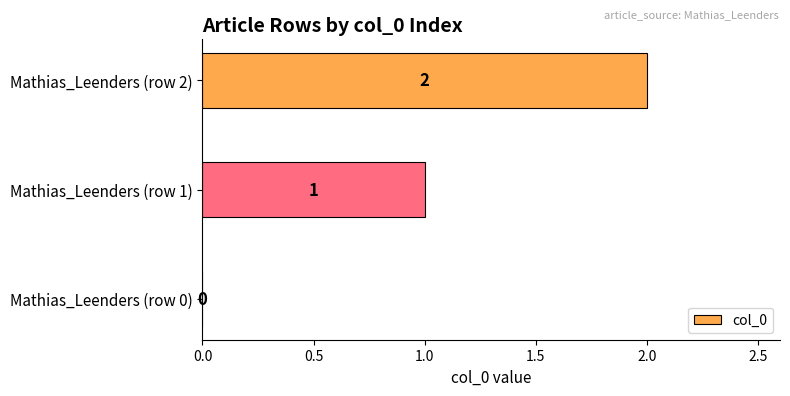

At which category does the chart reach its peak across all series?

Mathias_Leenders (row 2)